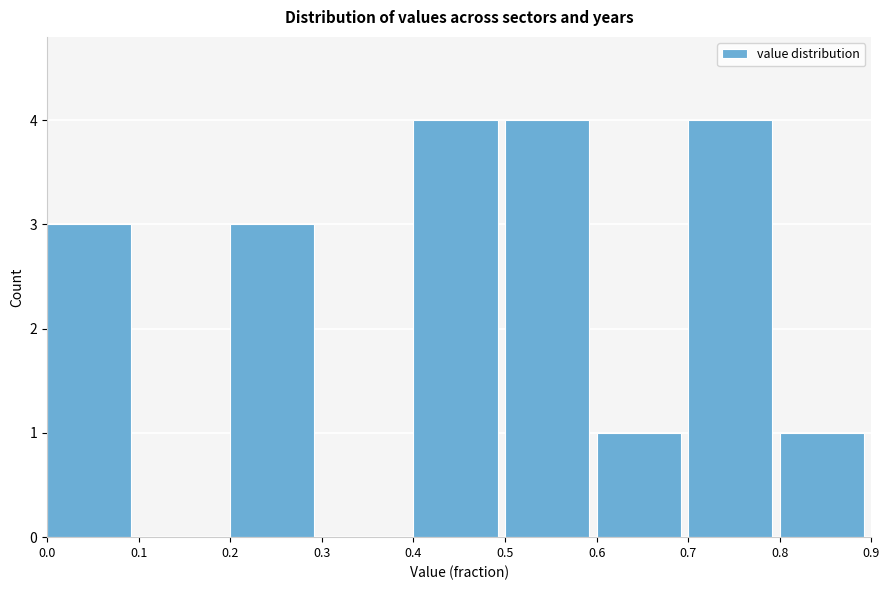

How tall is the bar that spans 0.8 to 0.9 on the x-axis? The values are not printed on the chart, so give them approximately, as read against the axis.

1